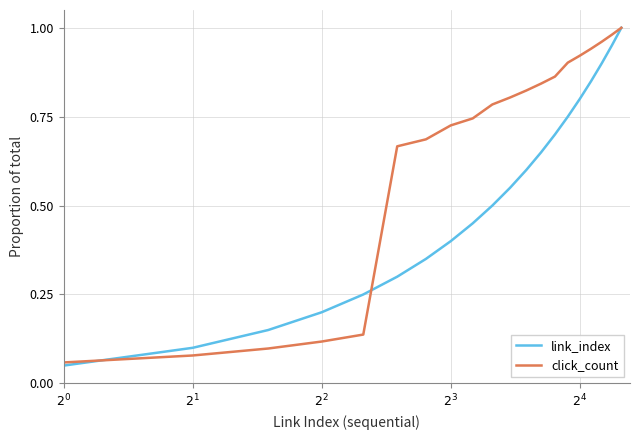

Rank the series by their average value, from lowest to highest.

link_index, click_count